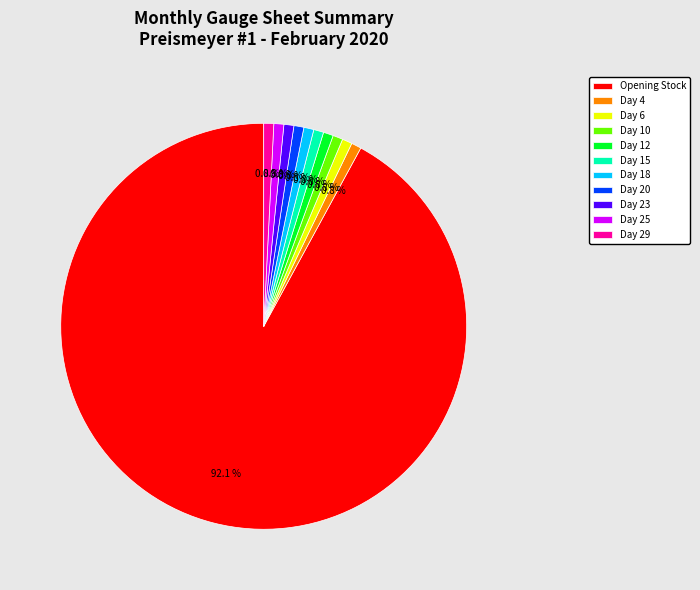

Which category has the biggest portion of the pie?

Opening Stock